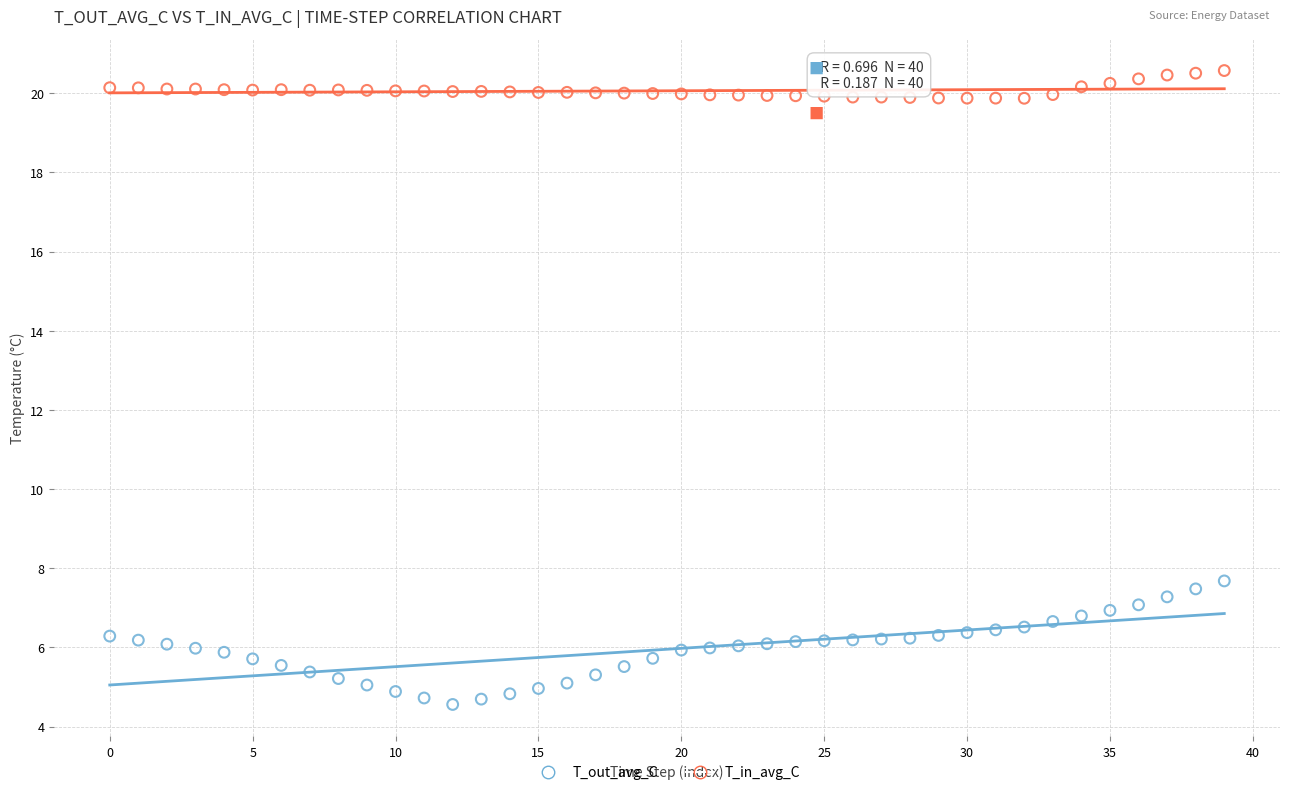

What are all the series names shown in the legend?

T_out_avg_C, T_in_avg_C